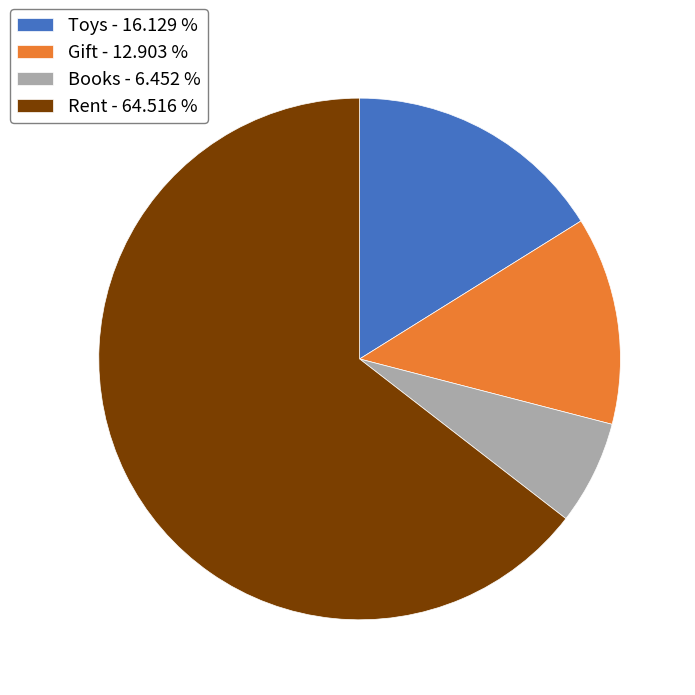

Is there a majority slice in this chart?

Yes